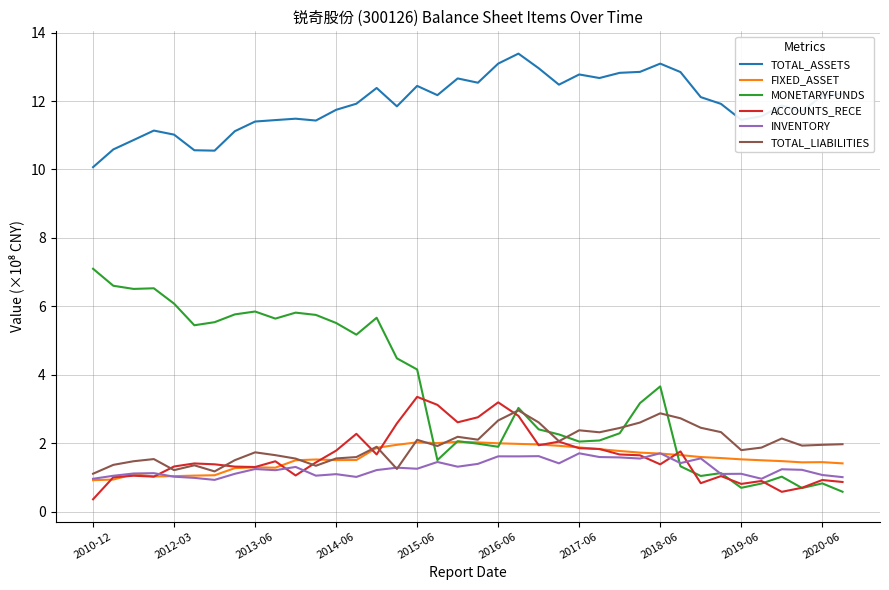

What is the minimum value shown in the chart?

0.4